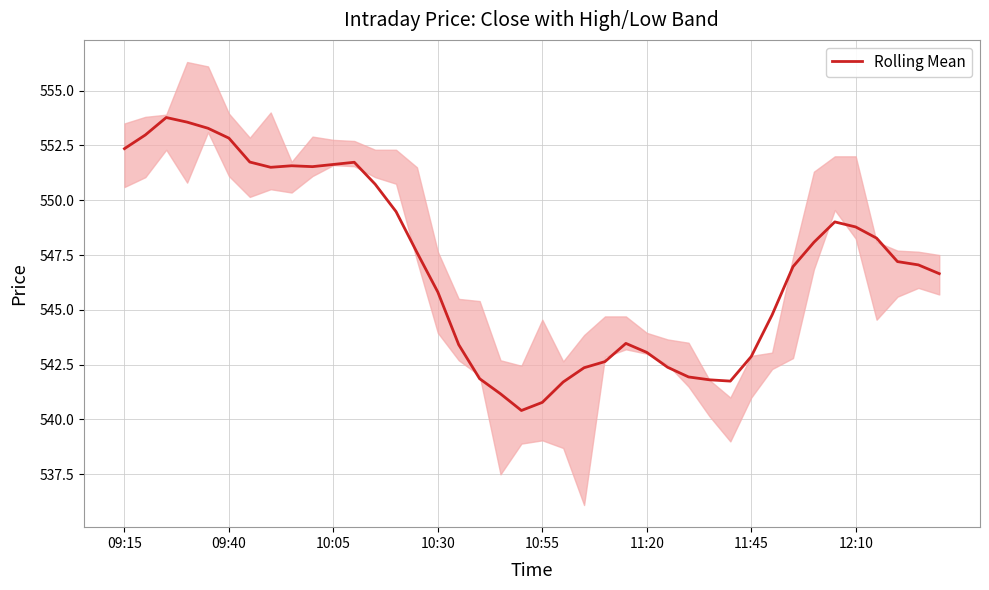

Approximately how many times larger is the value at 39 compared to 31?

1.0